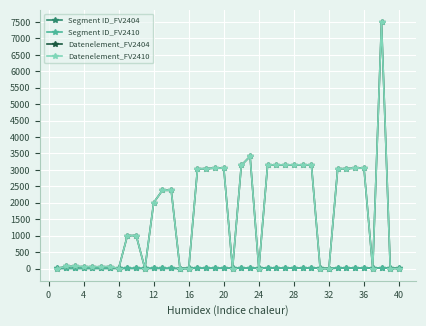

True or false: Segment ID_FV2404 and Segment ID_FV2410 cross at least once.

False